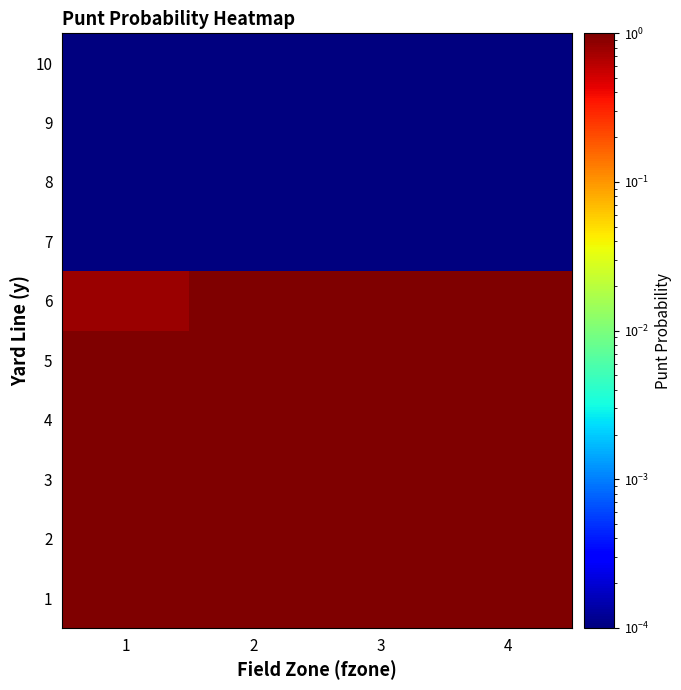

Reading right to left, what are all the values shown in this chart?

1: 4=1.0	3=1.0	2=1.0	1=1.0
2: 4=1.0	3=1.0	2=1.0	1=1.0
3: 4=1.0	3=1.0	2=1.0	1=1.0
4: 4=1.0	3=1.0	2=1.0	1=1.0
5: 4=1.0	3=1.0	2=1.0	1=1.0
6: 4=1.0	3=1.0	2=1.0	1=0.8
7: 4=0.0	3=0.0	2=0.0	1=0.0
8: 4=0.0	3=0.0	2=0.0	1=0.0
9: 4=0.0	3=0.0	2=0.0	1=0.0
10: 4=0.0	3=0.0	2=0.0	1=0.0